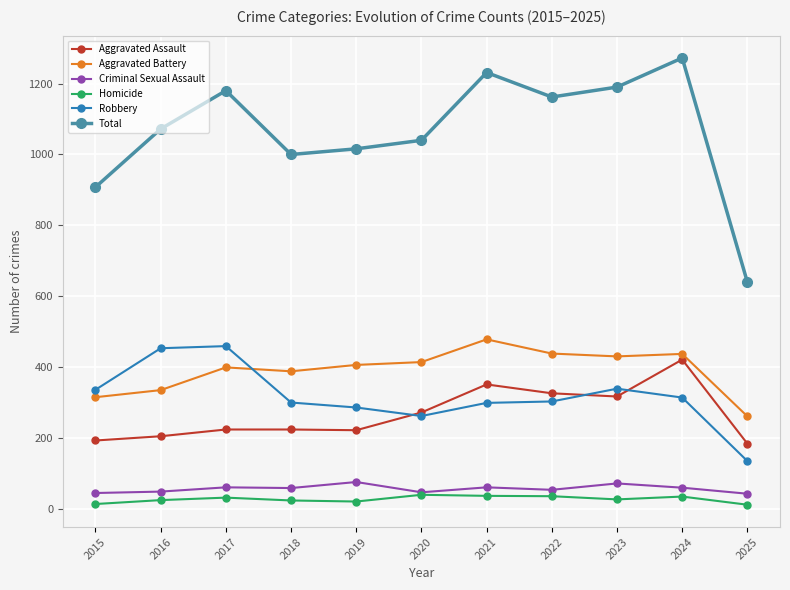

At which label does Total reach its peak?

2024